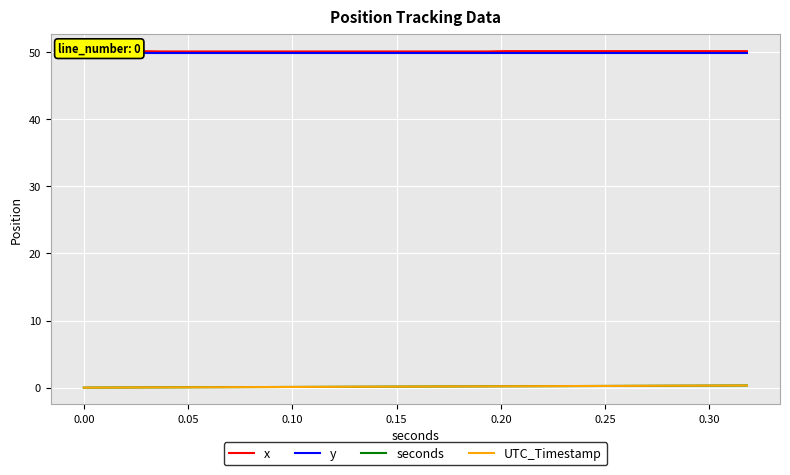

True or false: y and UTC_Timestamp intersect in this chart.

False